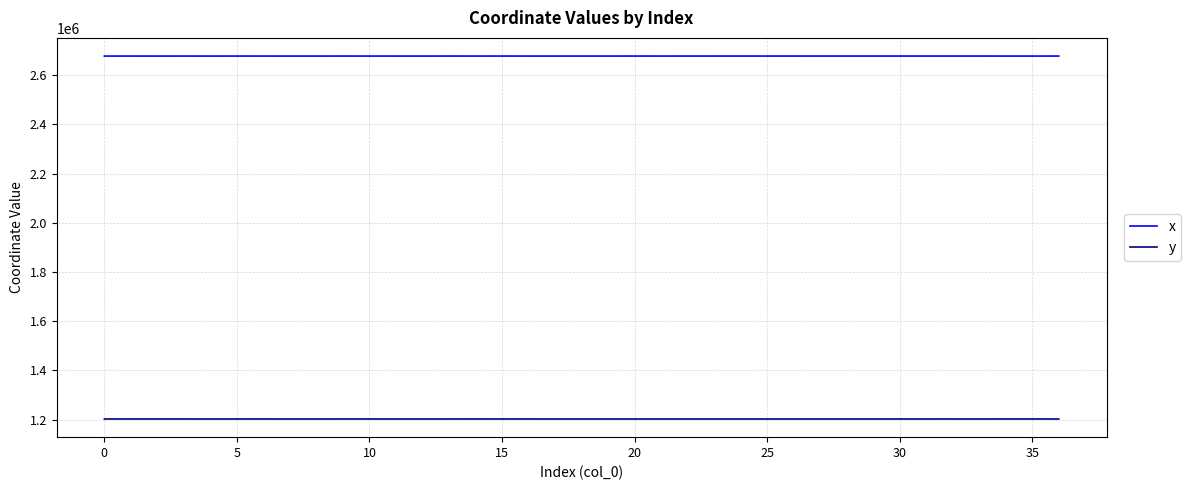

True or false: y and x cross at least once.

False